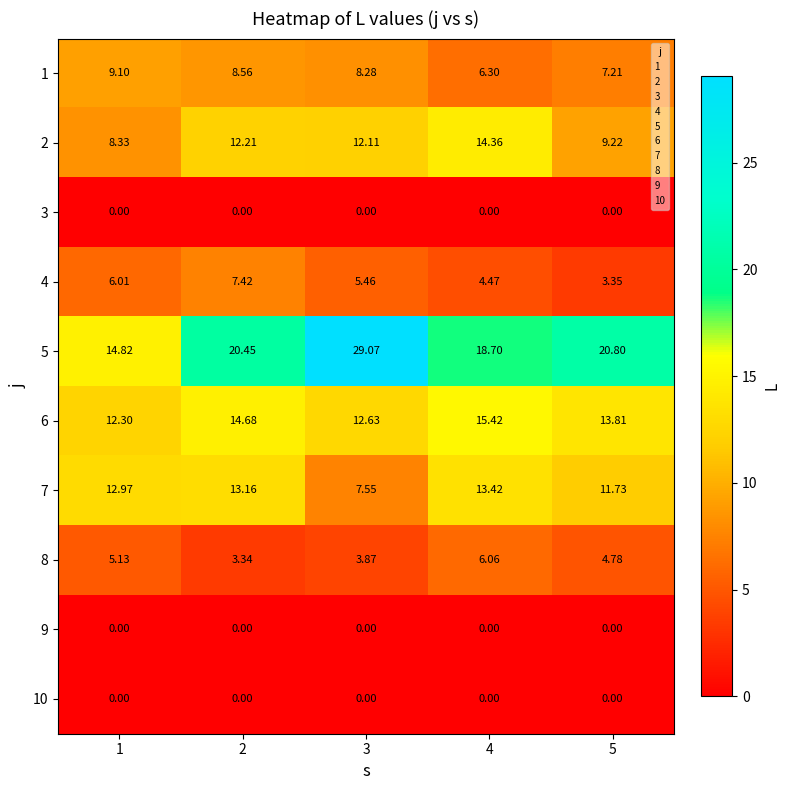

Reading left to right, what are all the values shown in this chart?

1: 1=9.1	2=8.6	3=8.3	4=6.3	5=7.2
2: 1=8.3	2=12.2	3=12.1	4=14.4	5=9.2
3: 1=0.0	2=0.0	3=0.0	4=0.0	5=0.0
4: 1=6.0	2=7.4	3=5.5	4=4.5	5=3.4
5: 1=14.8	2=20.4	3=29.1	4=18.7	5=20.8
6: 1=12.3	2=14.7	3=12.6	4=15.4	5=13.8
7: 1=13.0	2=13.2	3=7.5	4=13.4	5=11.7
8: 1=5.1	2=3.3	3=3.9	4=6.1	5=4.8
9: 1=0.0	2=0.0	3=0.0	4=0.0	5=0.0
10: 1=0.0	2=0.0	3=0.0	4=0.0	5=0.0